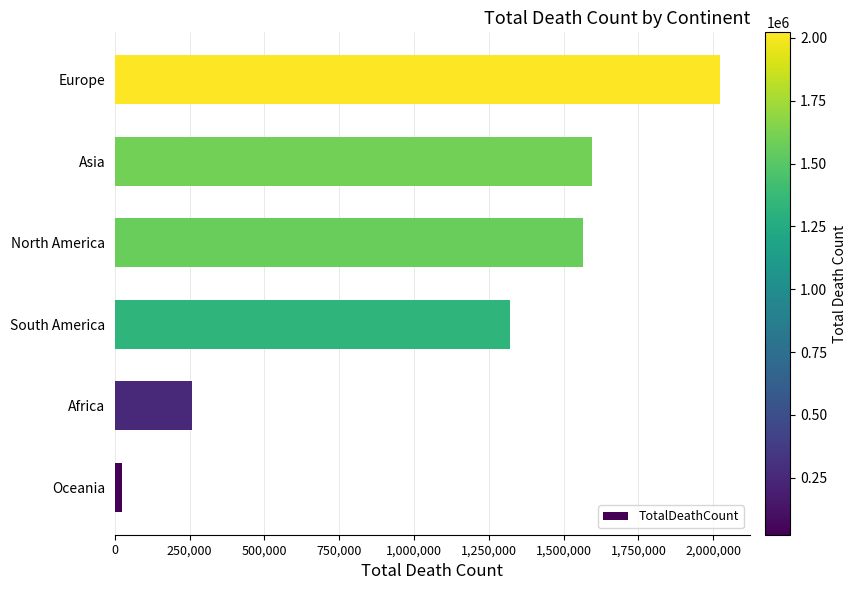

Are the bars horizontal?

Yes